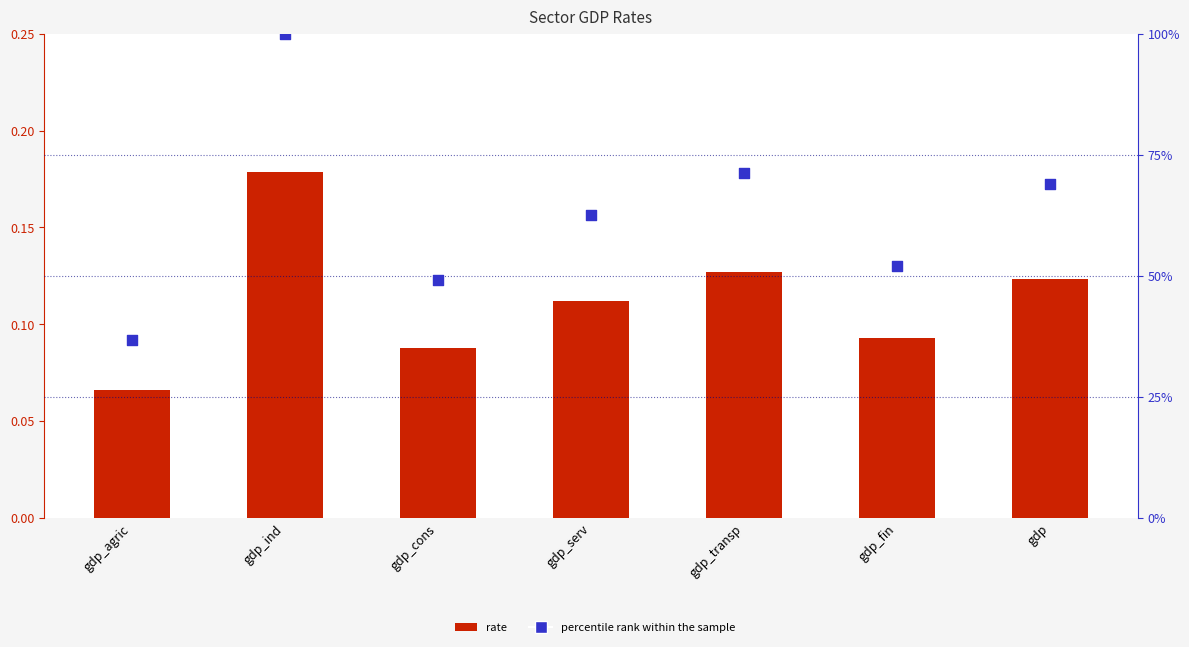

At how many categories does at least one series exceed 0?

7